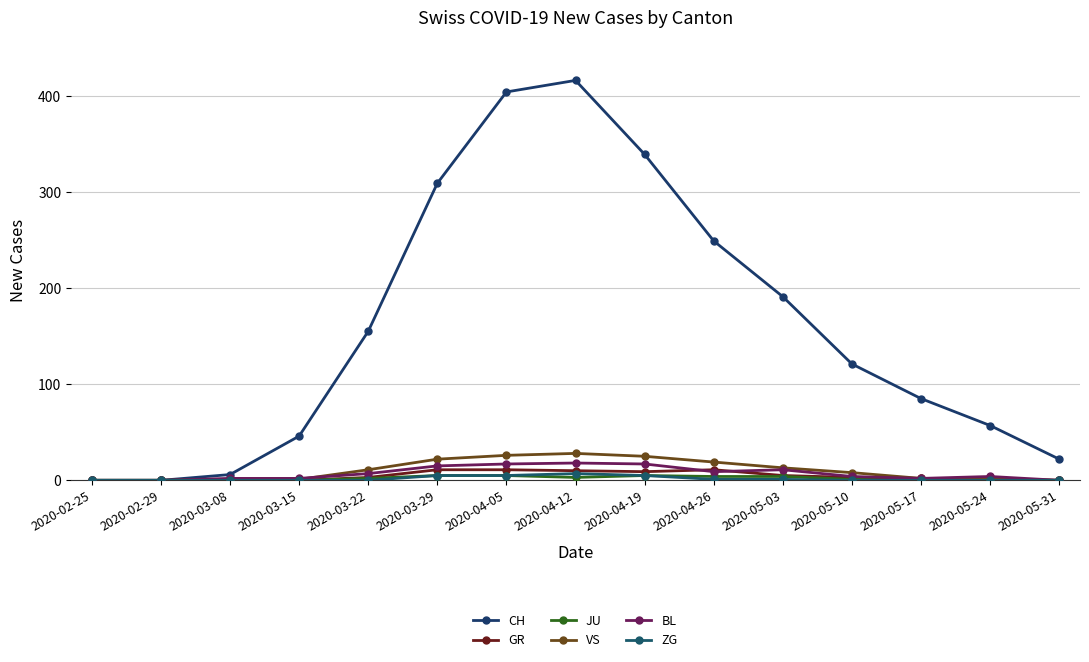

True or false: ZG and CH intersect in this chart.

False